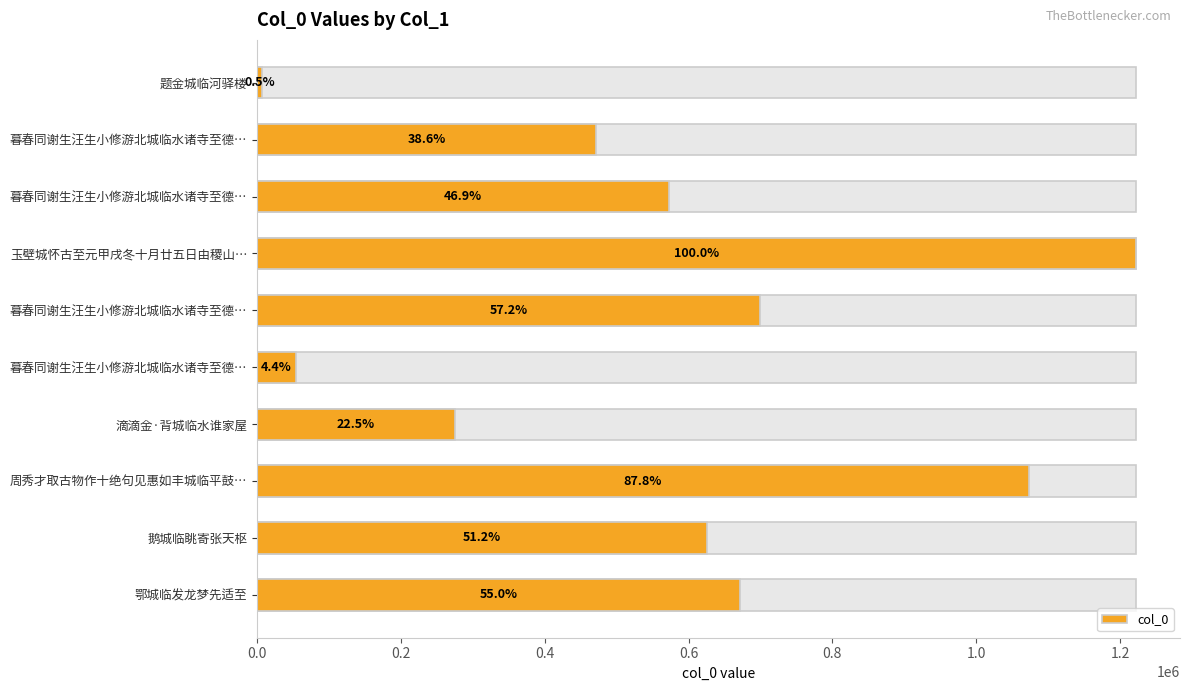

What is the change in value from 0.2 to 1.0?

-417515